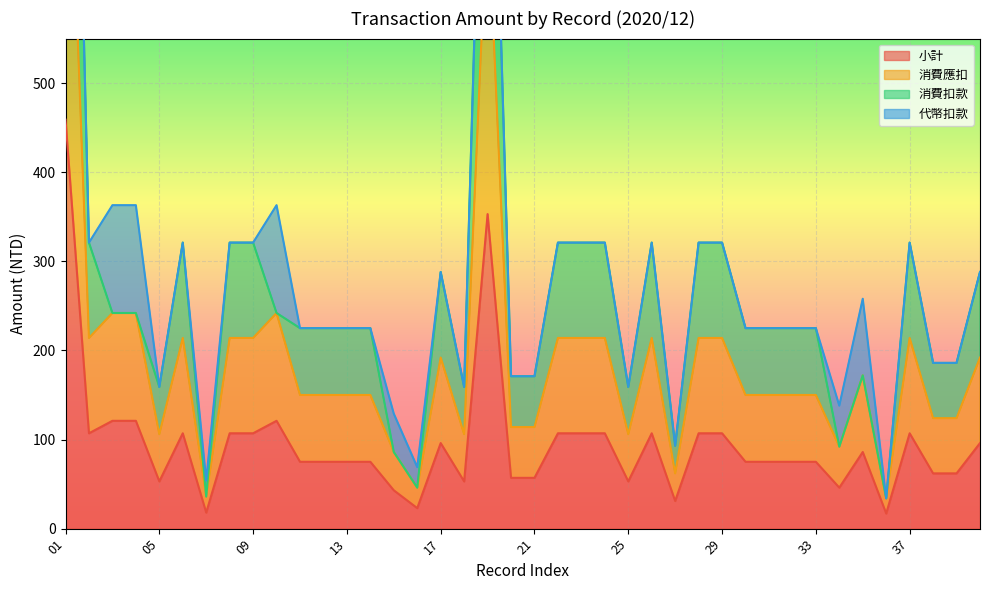

List the labels in order of 消費應扣 value, largest first.

01, 19, 03, 04, 10, 02, 06, 08, 09, 22, 23, 24, 26, 28, 29, 37, 17, 40, 35, 11, 12, 13, 14, 30, 31, 32, 33, 38, 39, 20, 21, 05, 18, 25, 34, 15, 27, 16, 07, 36